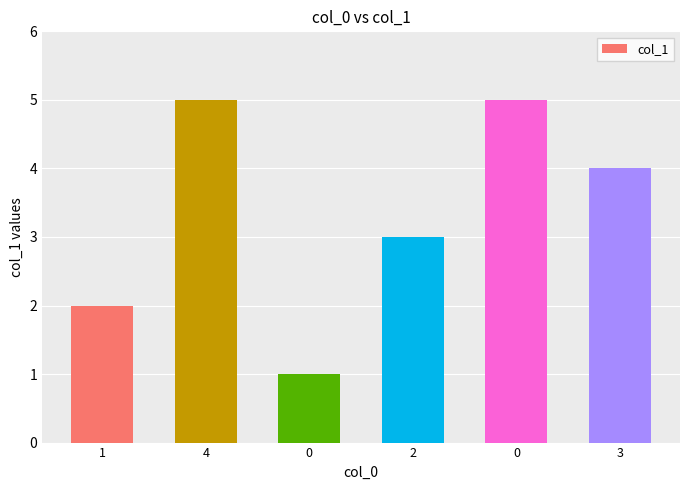

Rank the categories by value from highest to lowest.

4, 0, 3, 2, 1, 0